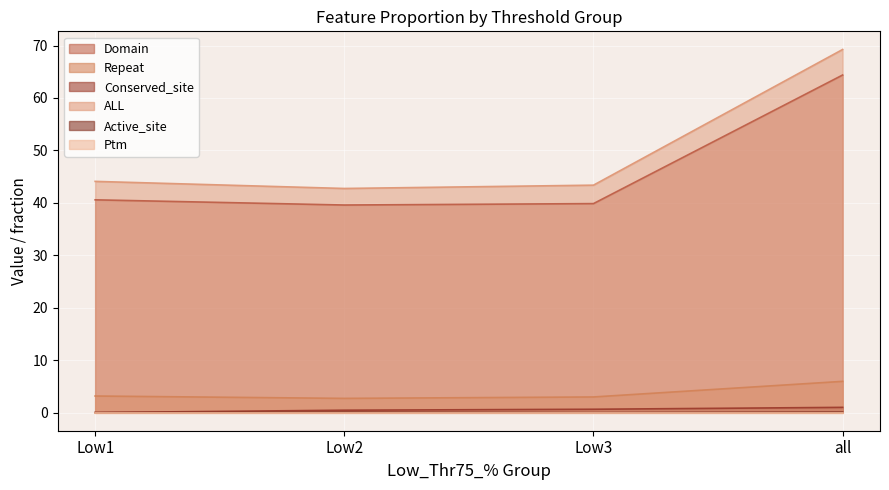

True or false: Domain and Conserved_site intersect in this chart.

False